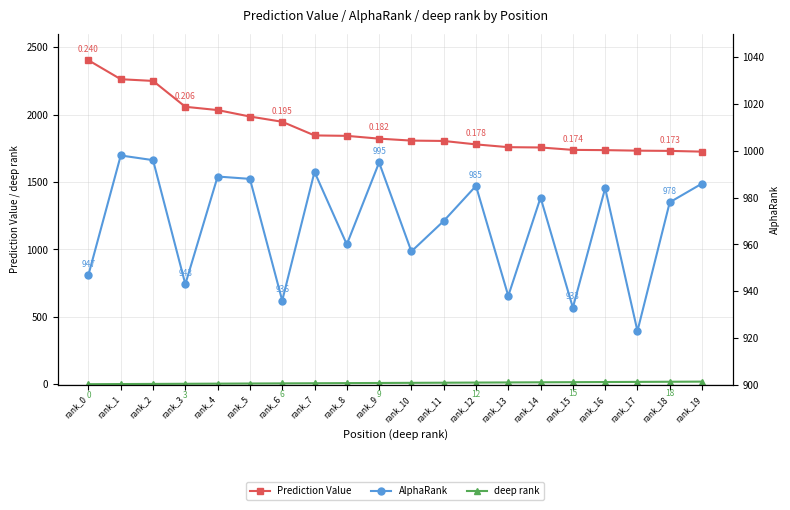

Is it true that AlphaRank equals 1711.3 at rank_18?

False